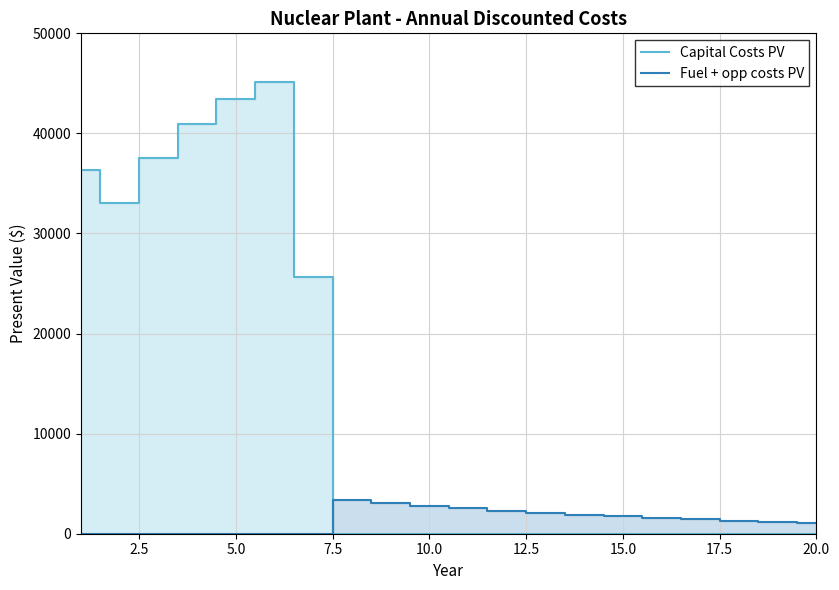

What is the difference between the maximum and minimum values in the Capital Costs PV series?

45157.9